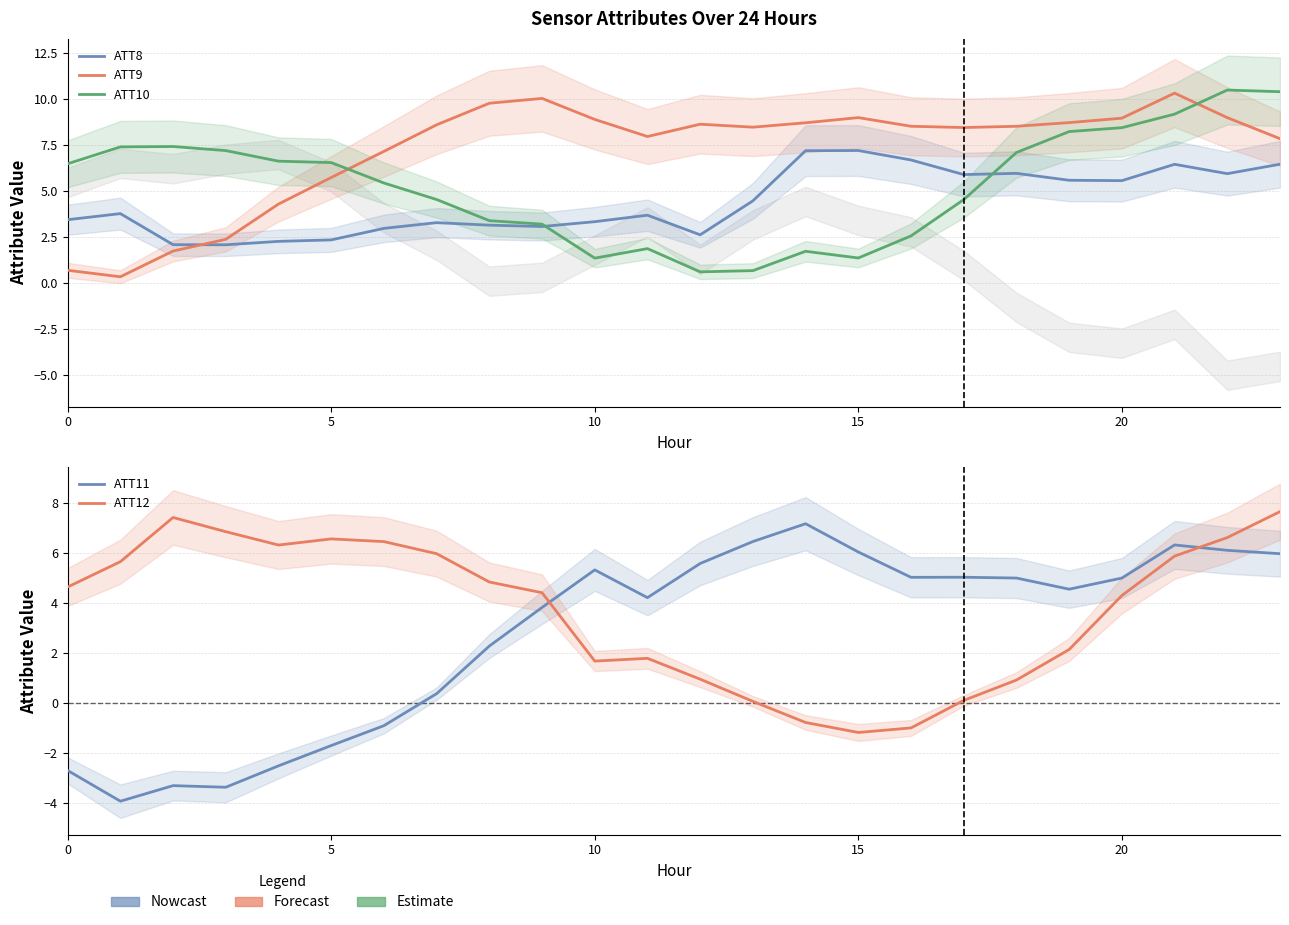

In ATT9, how many points are higher than both neighbors (excluding endpoints)?

4